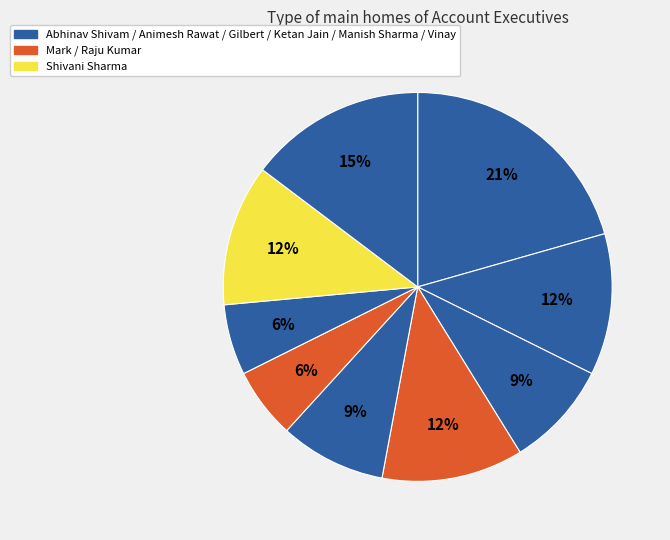

How many slices are in this pie chart?

9